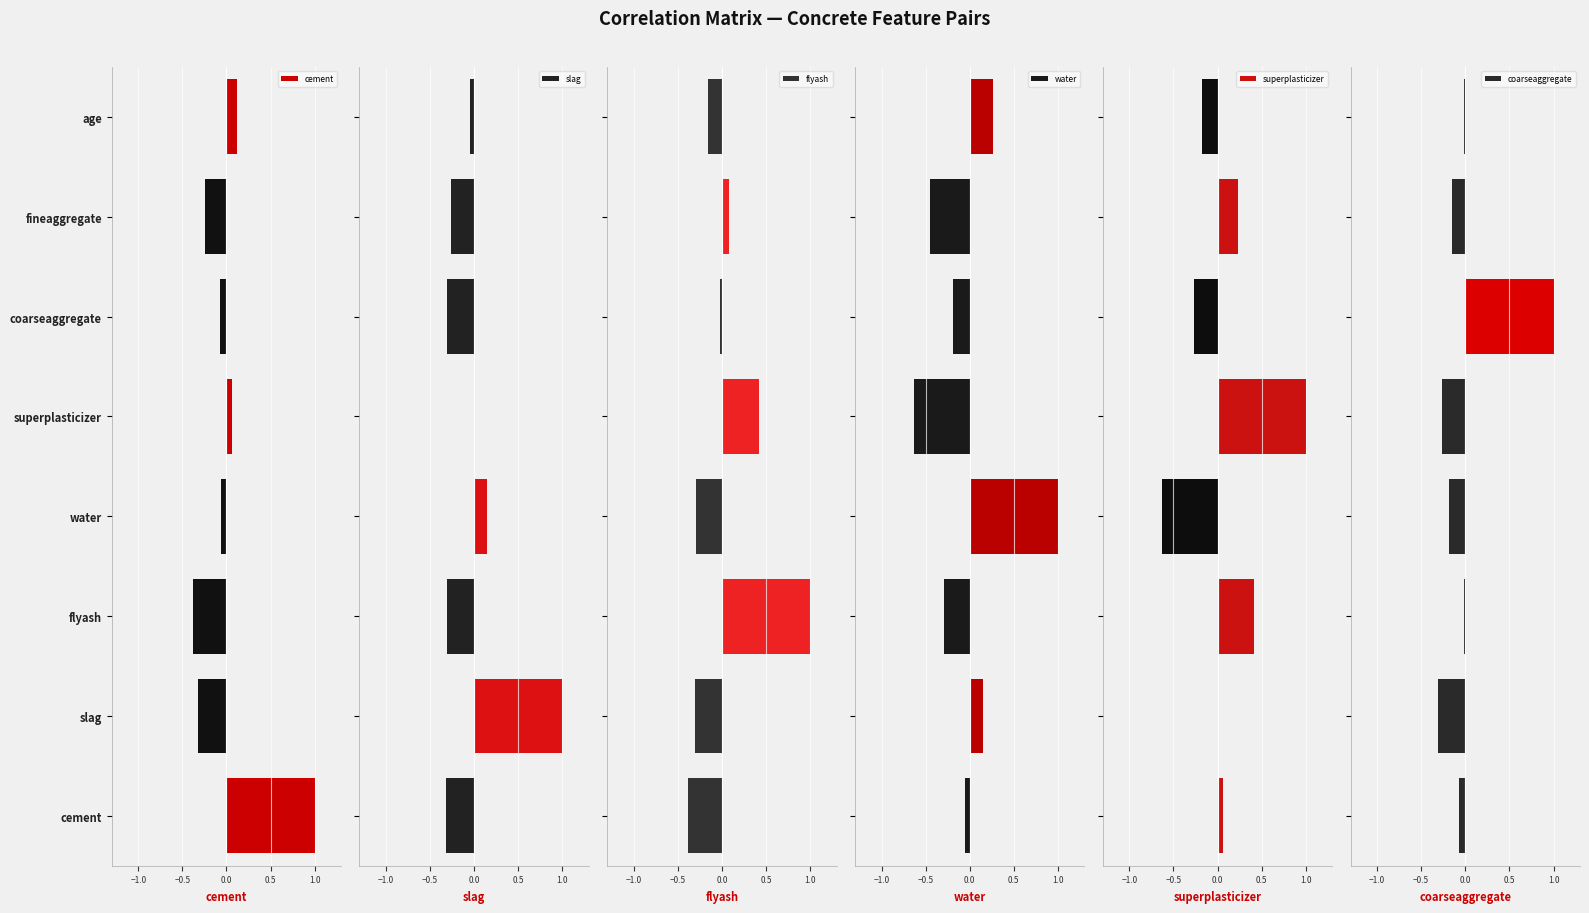

The slag series shows 0.3 at slag. True or false?

False